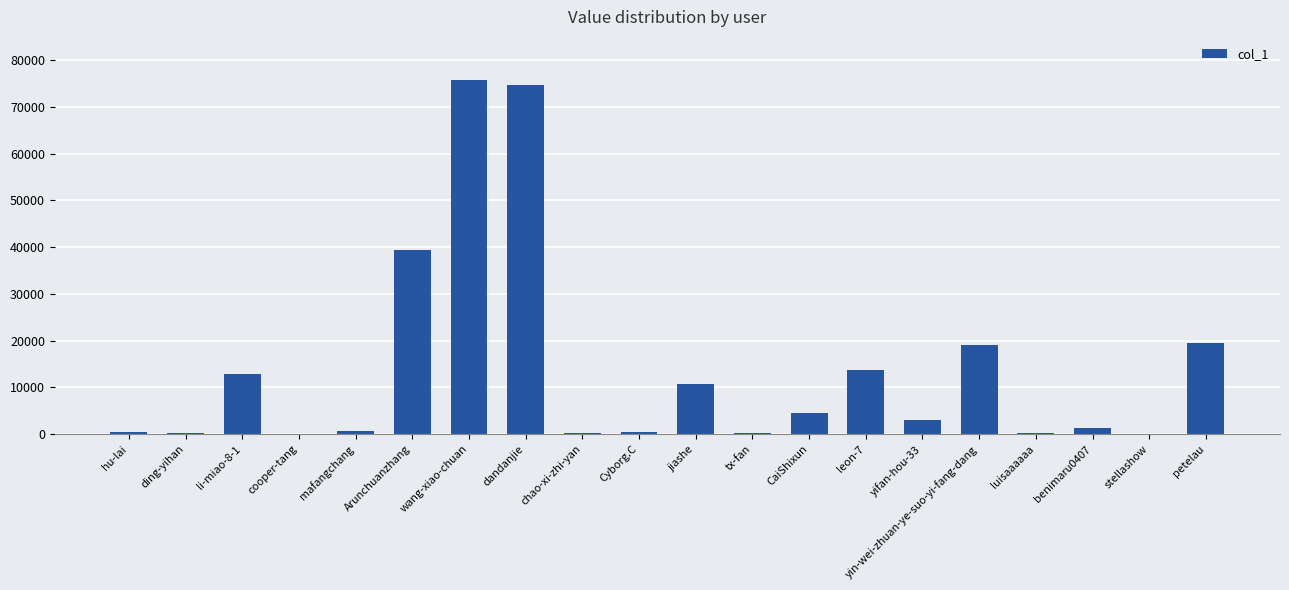

How many series are shown in this chart?

1